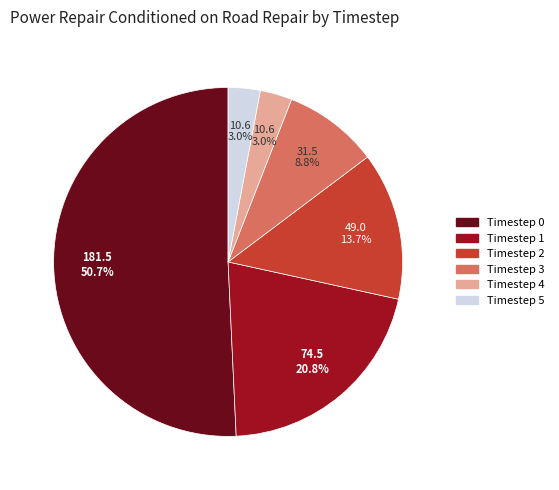

Does any single category account for the majority?

Yes